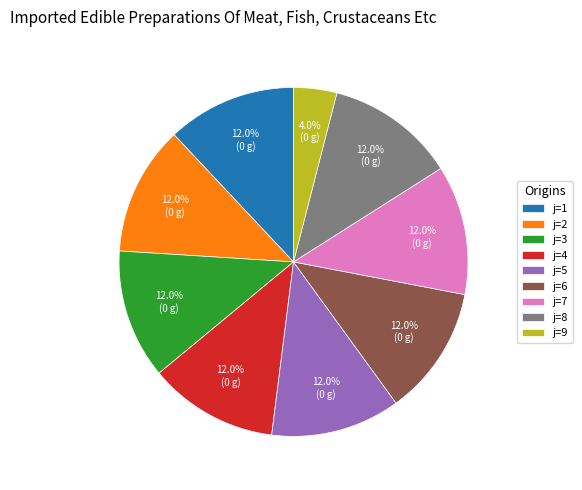

What is the smallest slice in the pie chart?

j=9